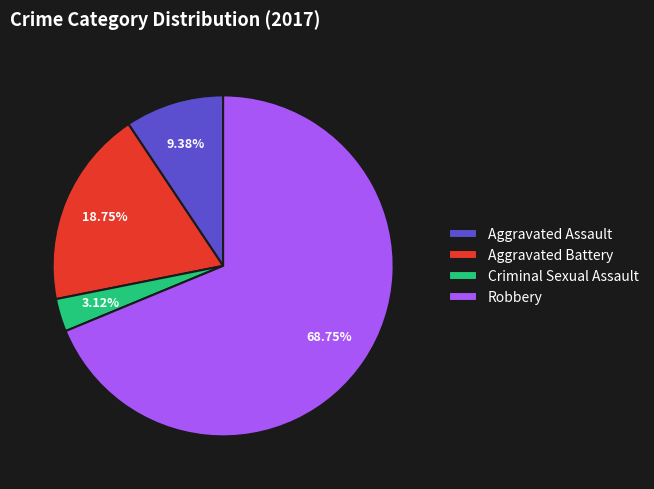

To the nearest percent, what portion does Criminal Sexual Assault represent?

3%